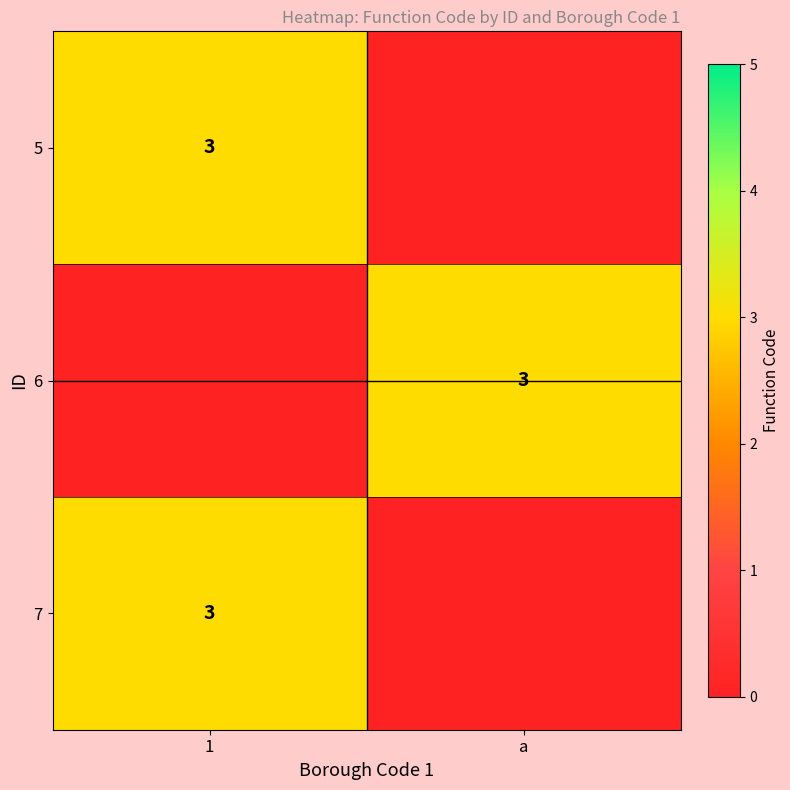

Is it true that 6 equals 4 at a?

False